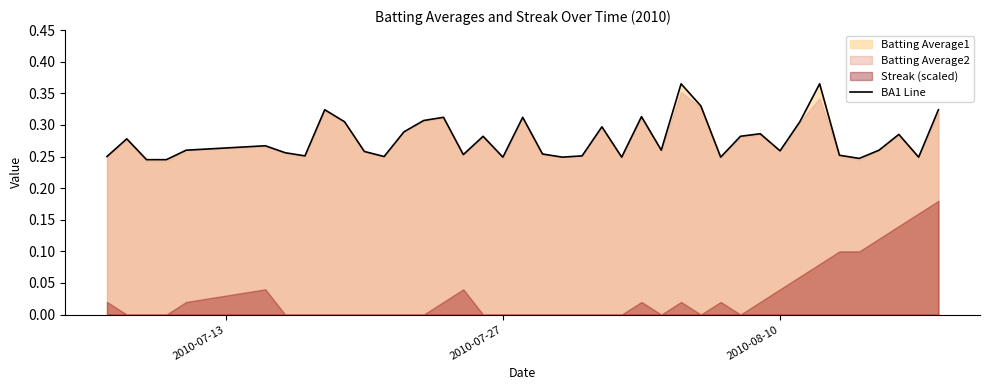

How many data points does each series have?

40